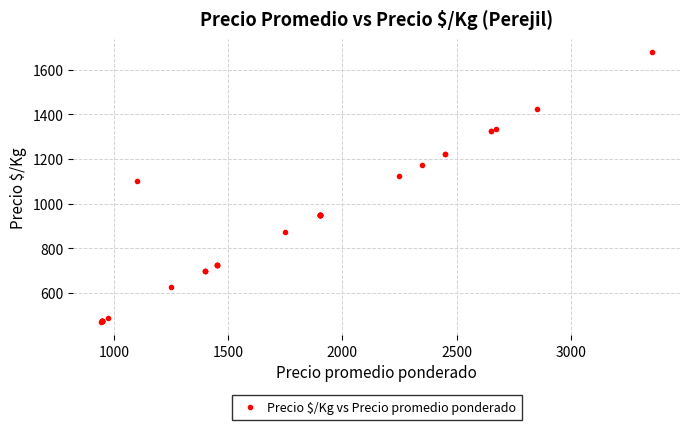

What Y value in the scatter plot is closest to 1075?

1100